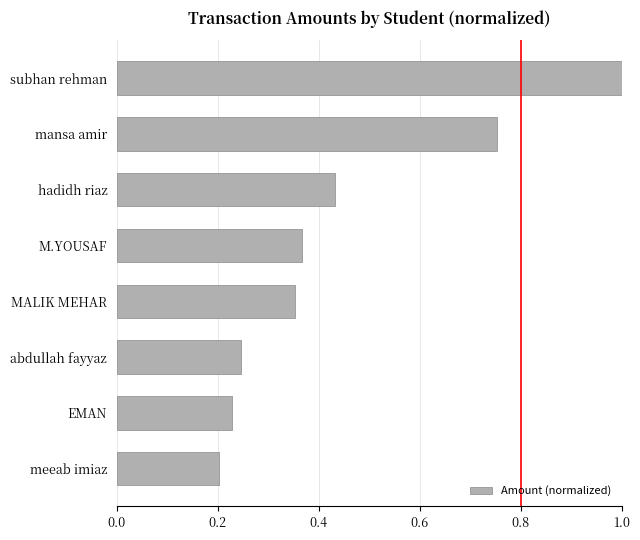

What is the sum of all values?

3.6